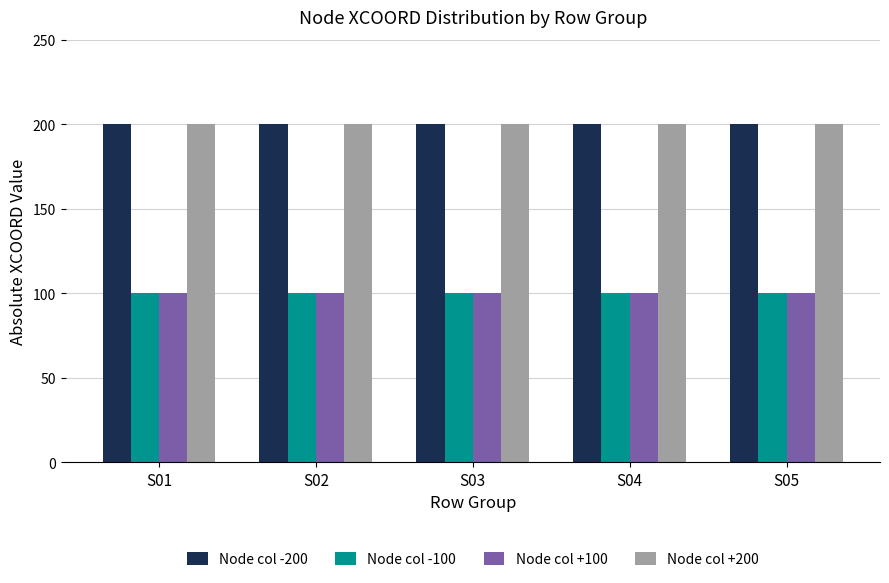

Reading left to right, what are all the values shown in this chart?

Node col -200: 200	200	200	200	200
Node col -100: 100	100	100	100	100
Node col +100: 100	100	100	100	100
Node col +200: 200	200	200	200	200